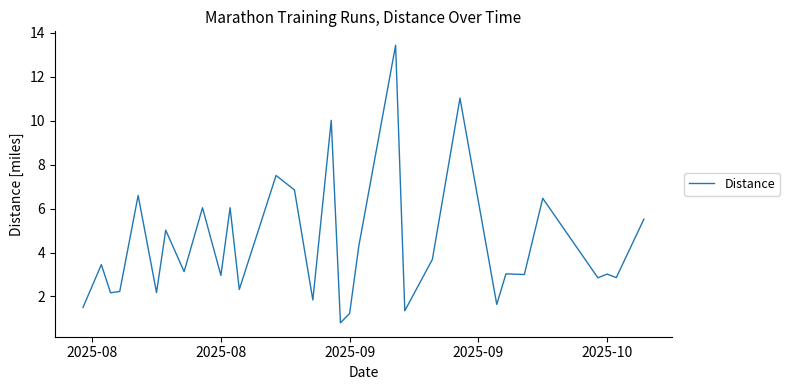

Does the chart display data point markers on the line(s)?

No